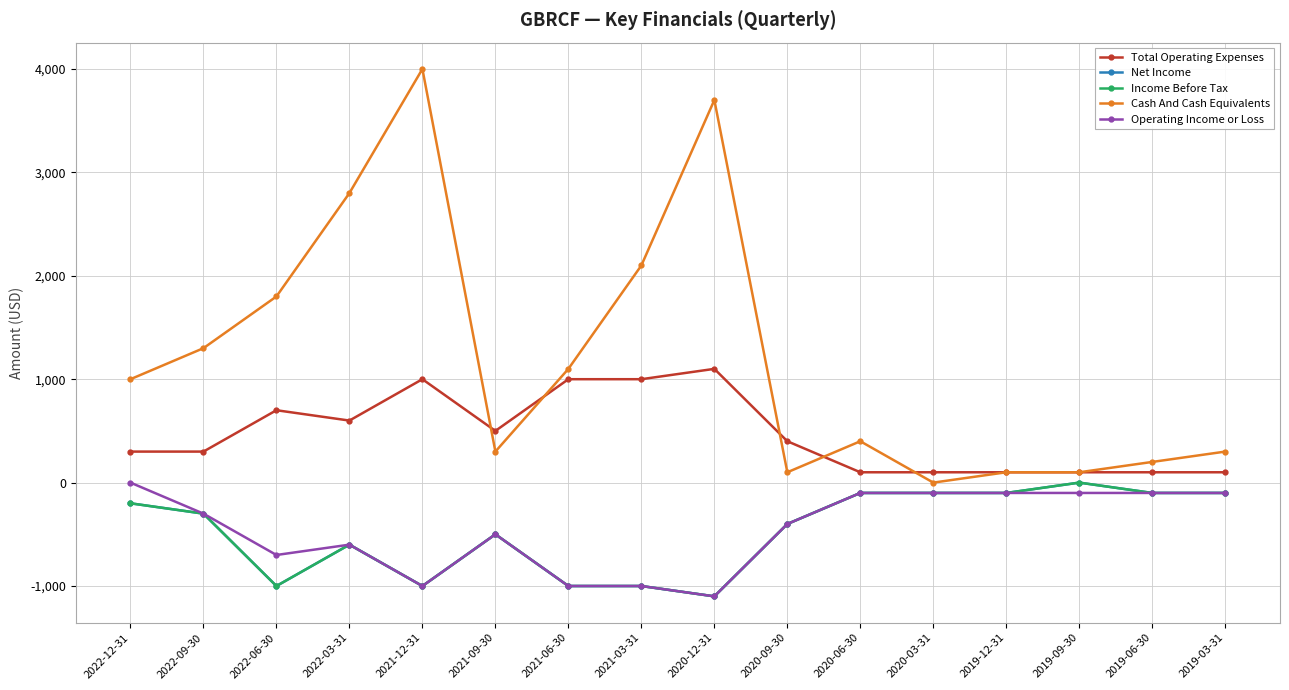

Which series has the widest spread of values?

Cash And Cash Equivalents